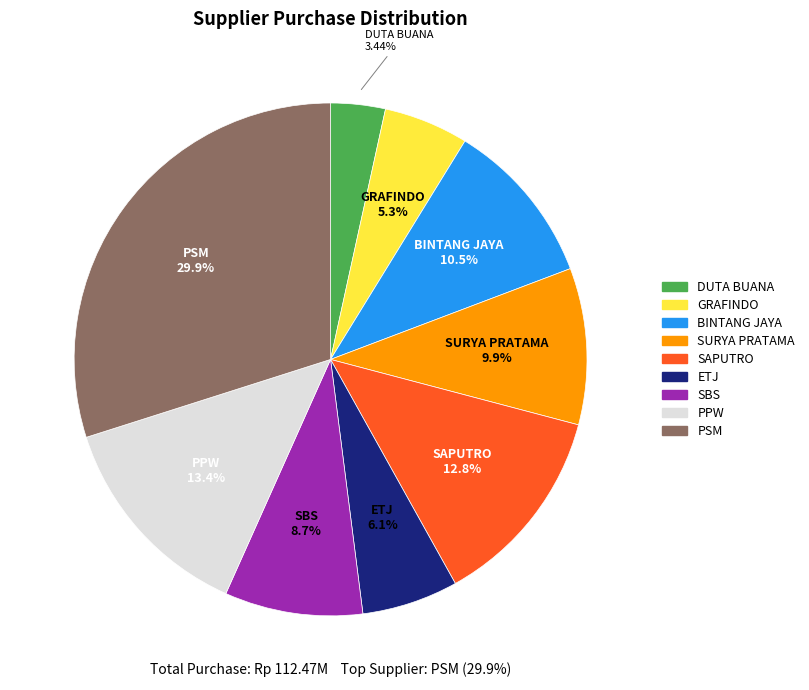

Which slice is the largest?

PSM